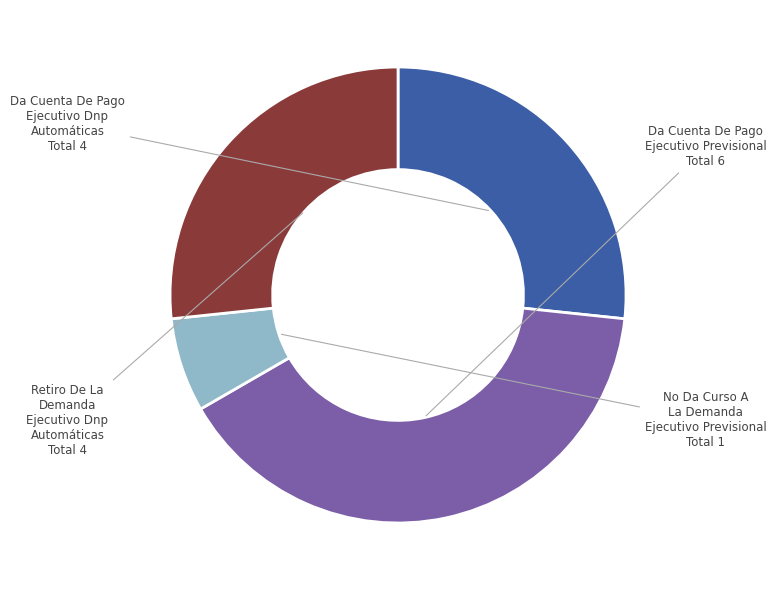

Is there a majority slice in this chart?

No